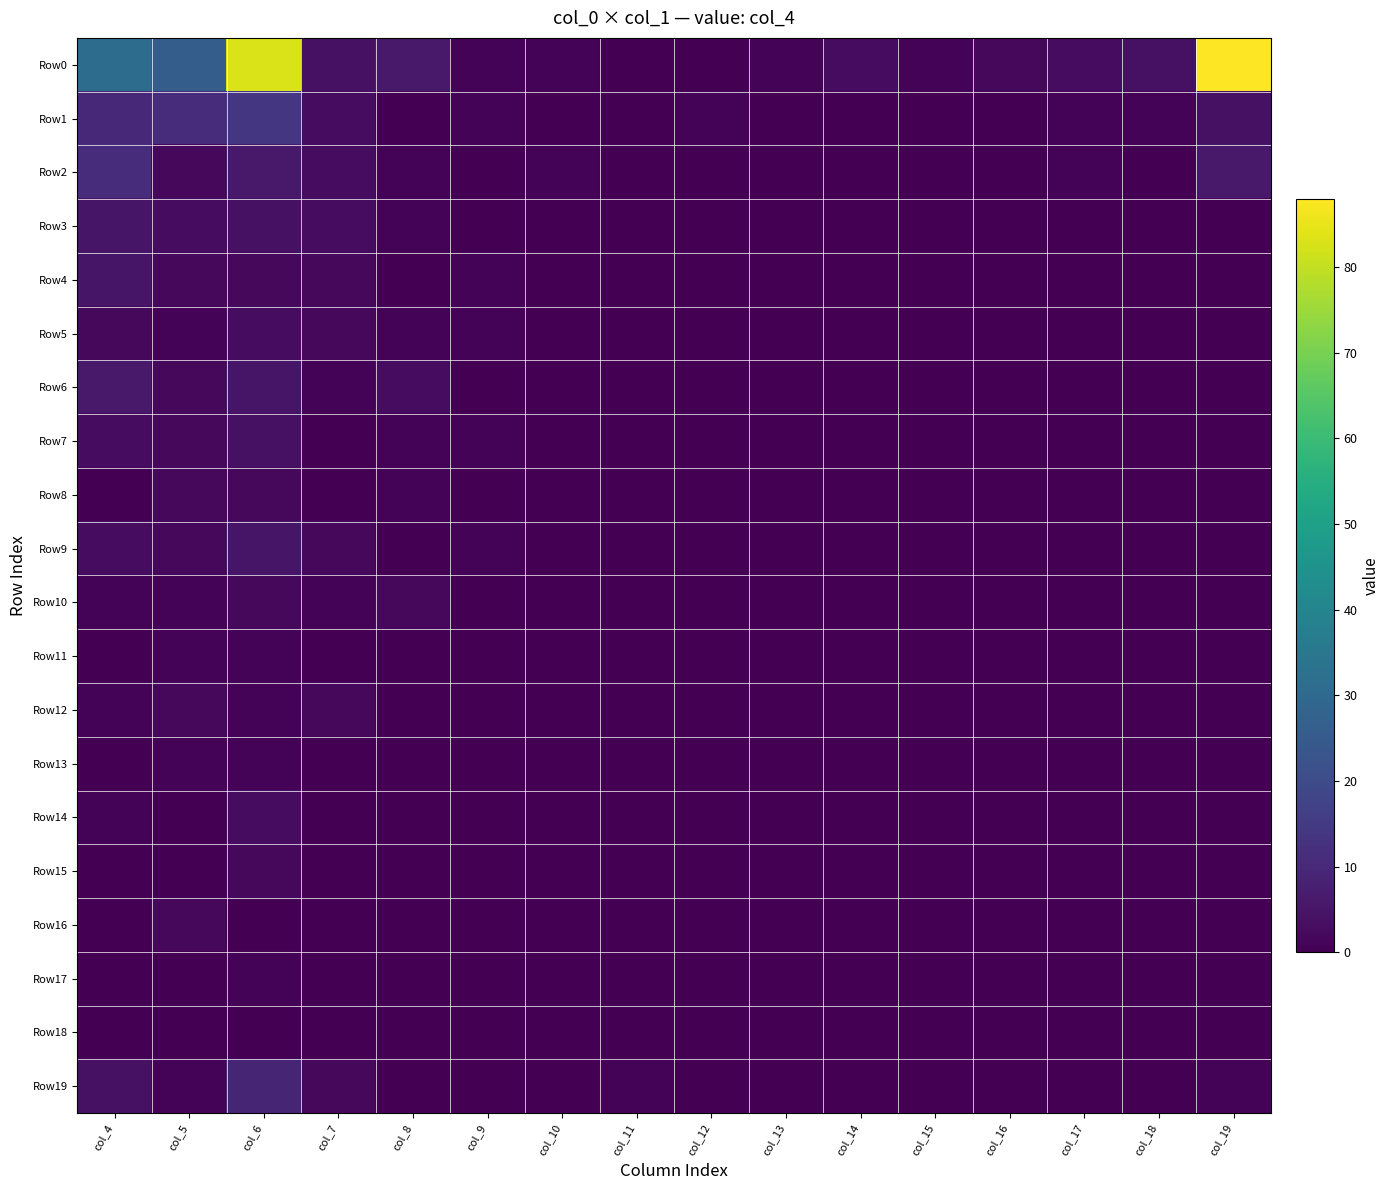

Which series has the largest range (max minus min)?

Row0